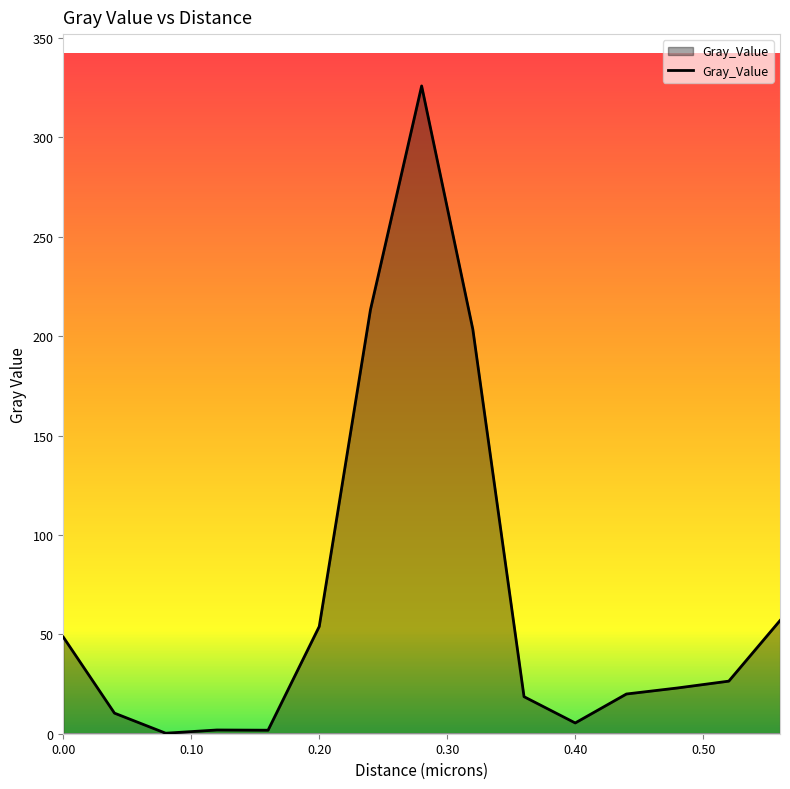

What is the difference between the maximum and minimum values?

325.6